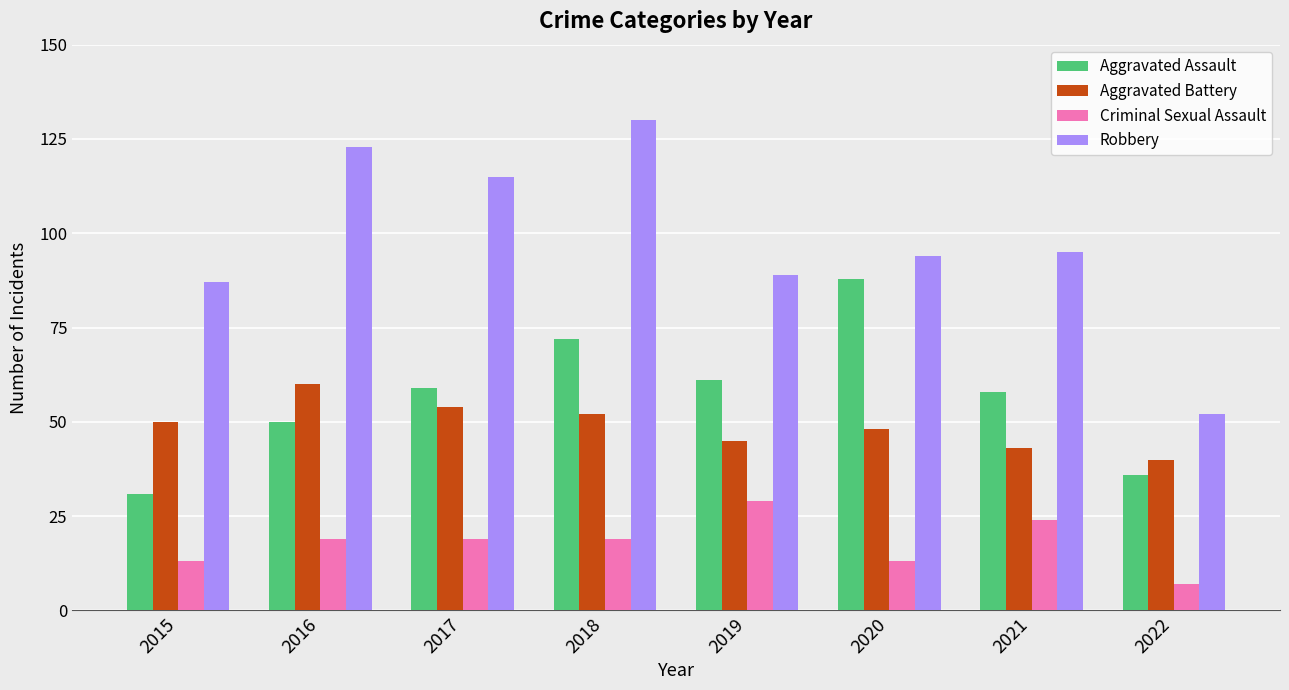

Are the bars horizontal?

No